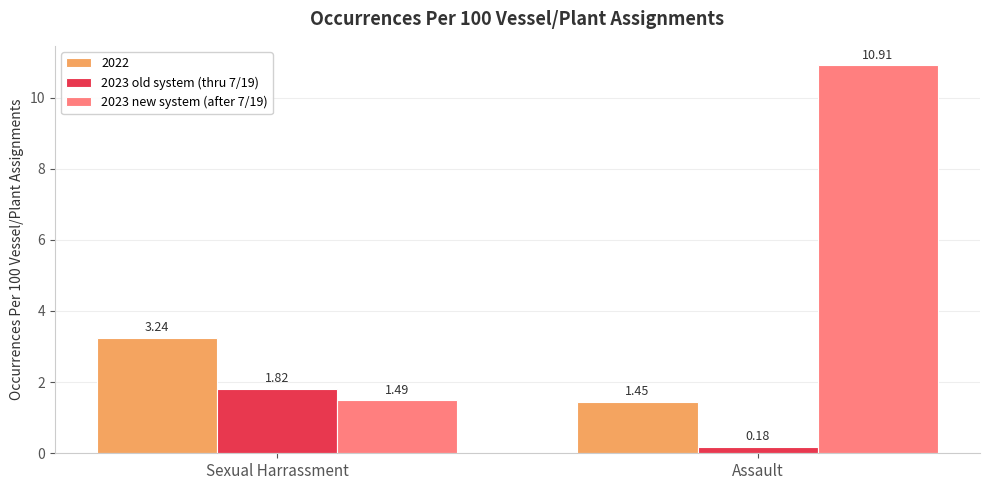

The 2023 new system (after 7/19) series shows 2.5 at Sexual Harrassment. True or false?

False